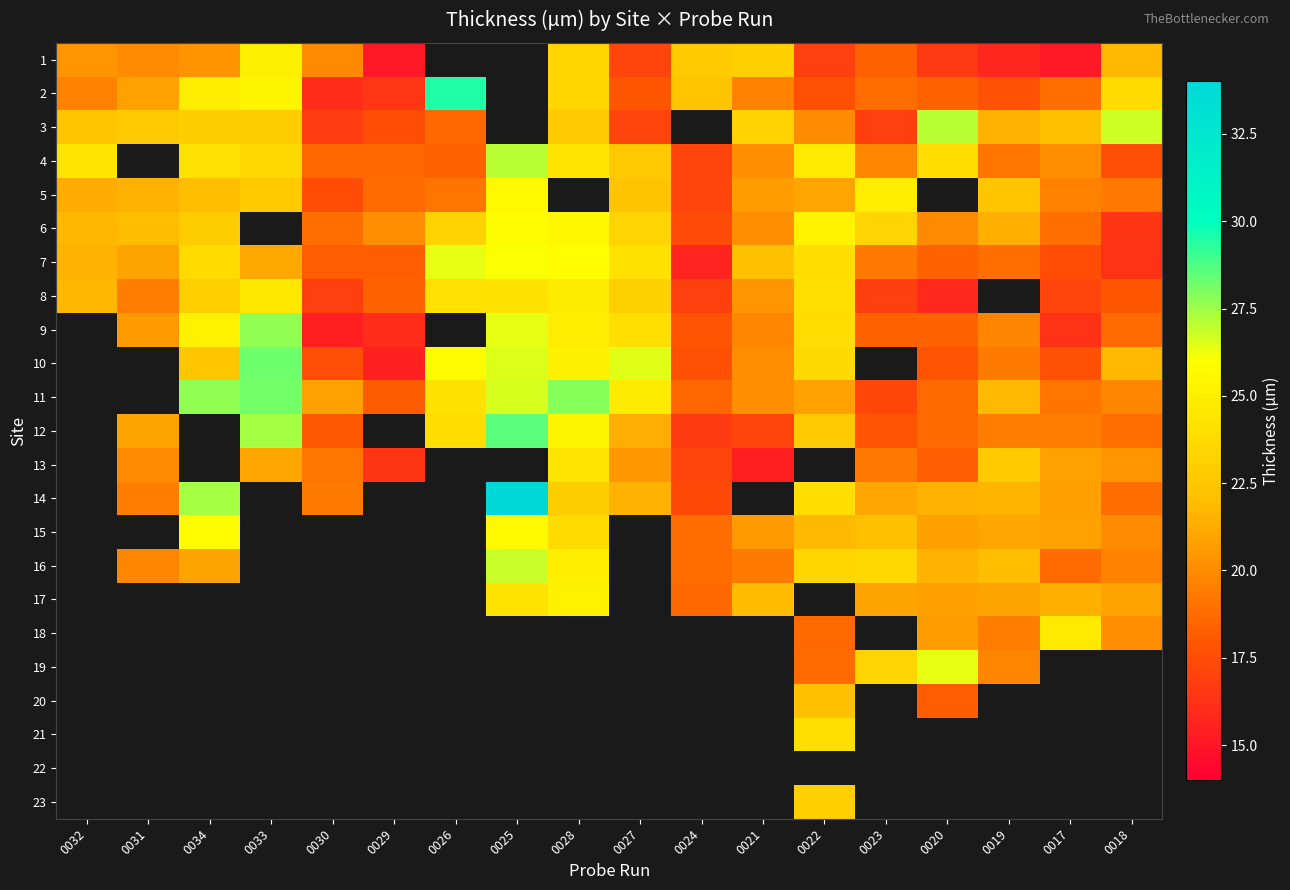

Which has a higher value, 0024 or 0023?

0024